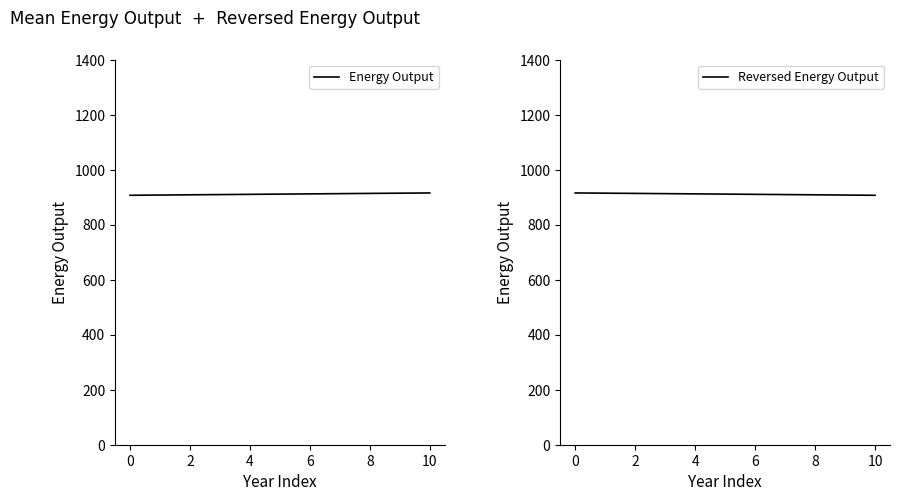

Which category has the lowest value in the Reversed Energy Output series?

10